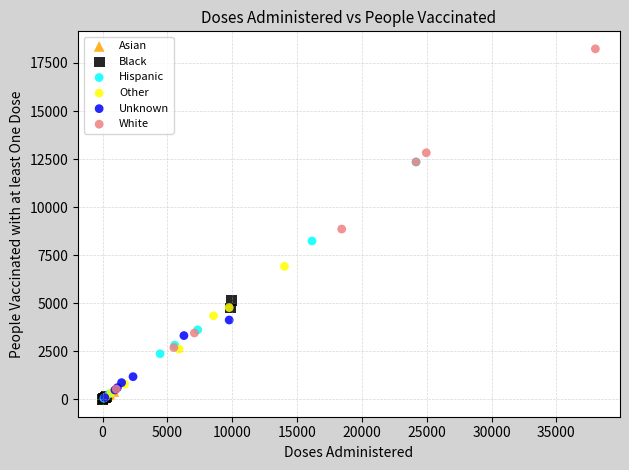

Which series has the largest Y range (max minus min)?

White